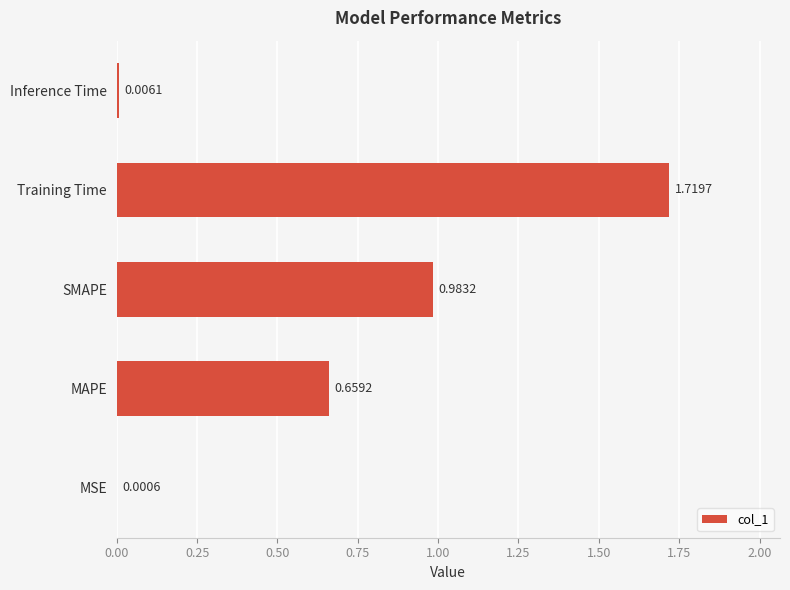

Where is the data nearest to the value 0?

MSE